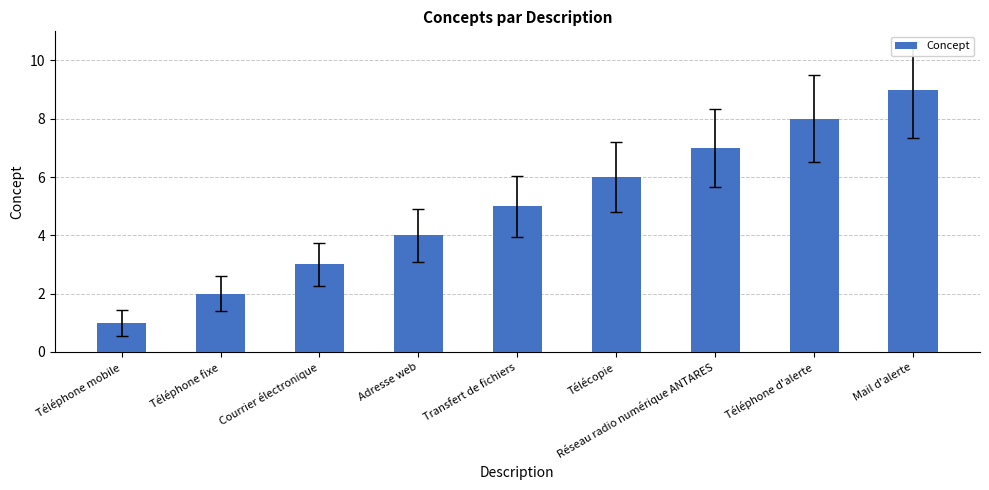

How many series are shown in this chart?

1